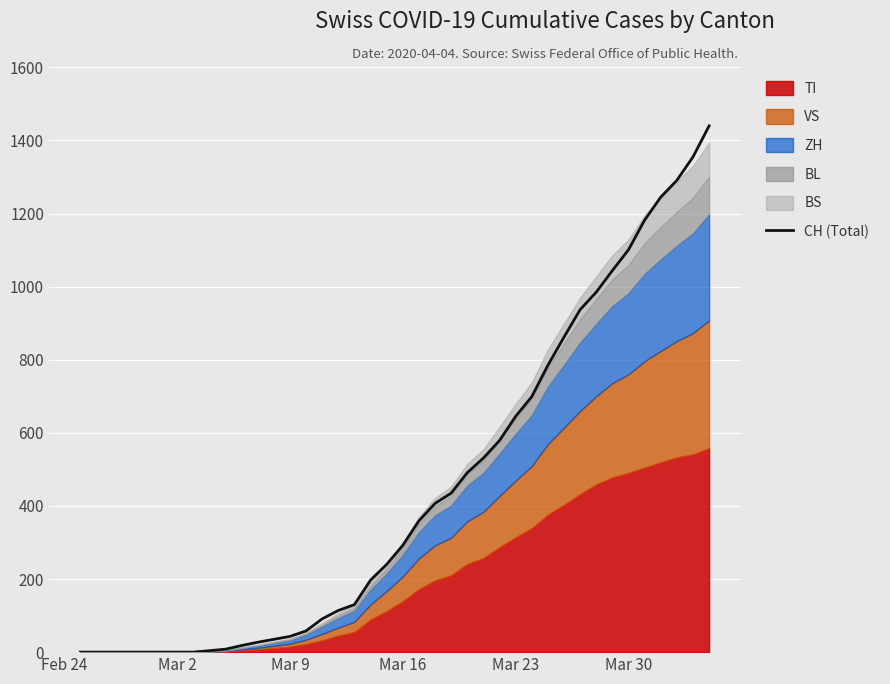

What is the maximum value for CH (Total)?

1440